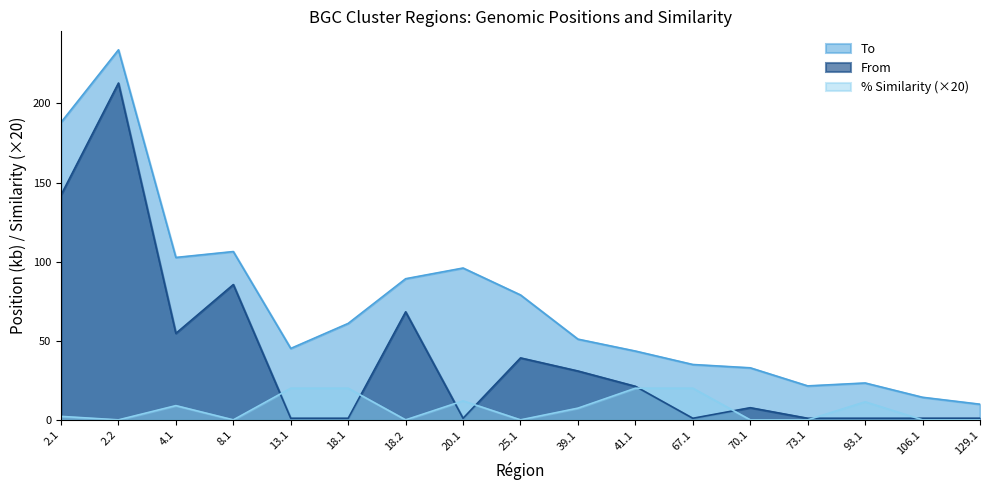

Which category has the highest value across all series?

2.2